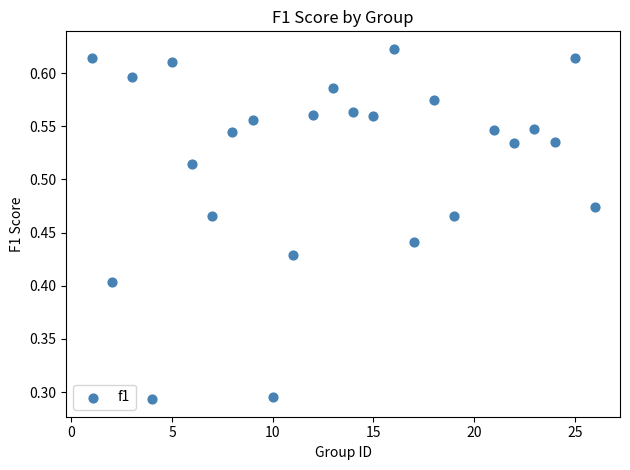

Count the number of points in this scatter plot.

25